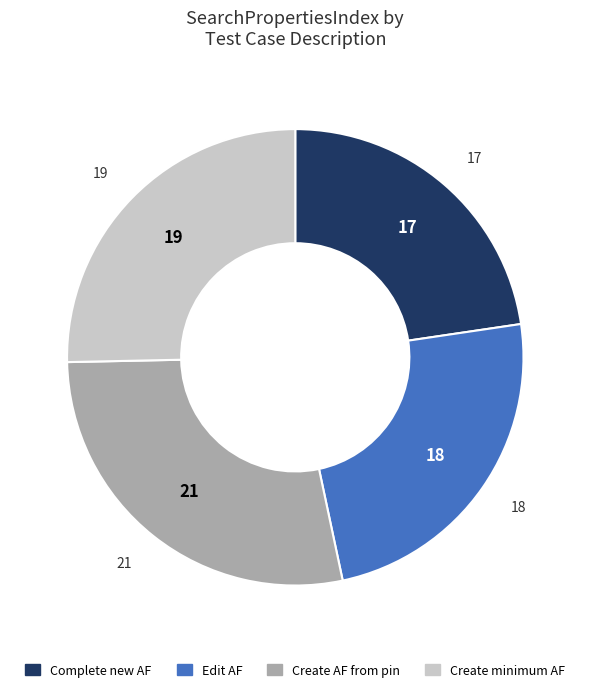

What is the largest slice in the pie chart?

Create AF from pin